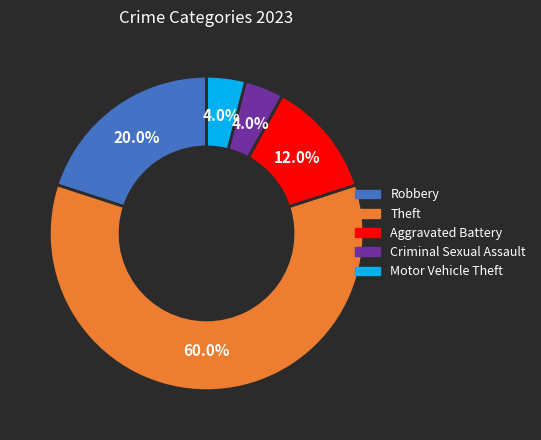

Which category has the biggest portion of the pie?

Theft